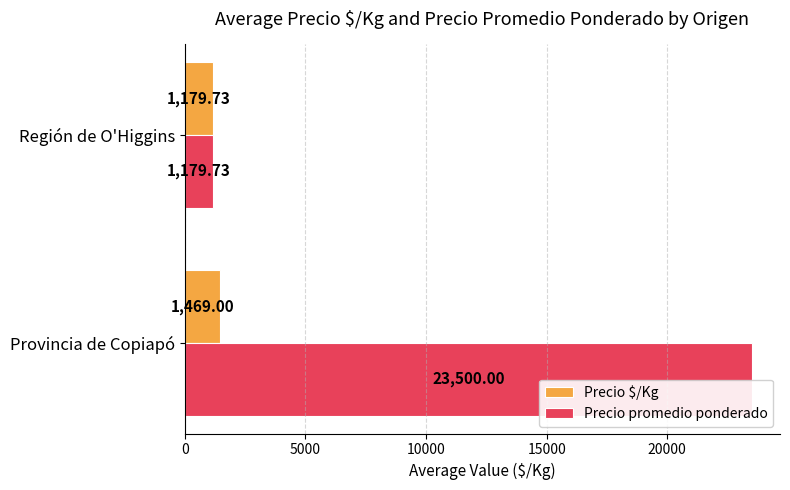

What is the difference between the maximum and minimum values in the Precio promedio ponderado series?

22320.3